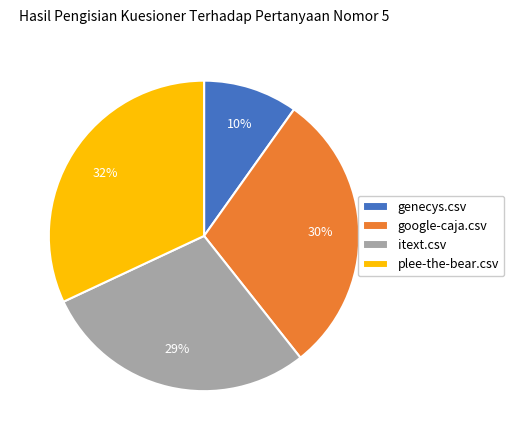

To the nearest percent, what percentage of the pie is itext.csv?

29%